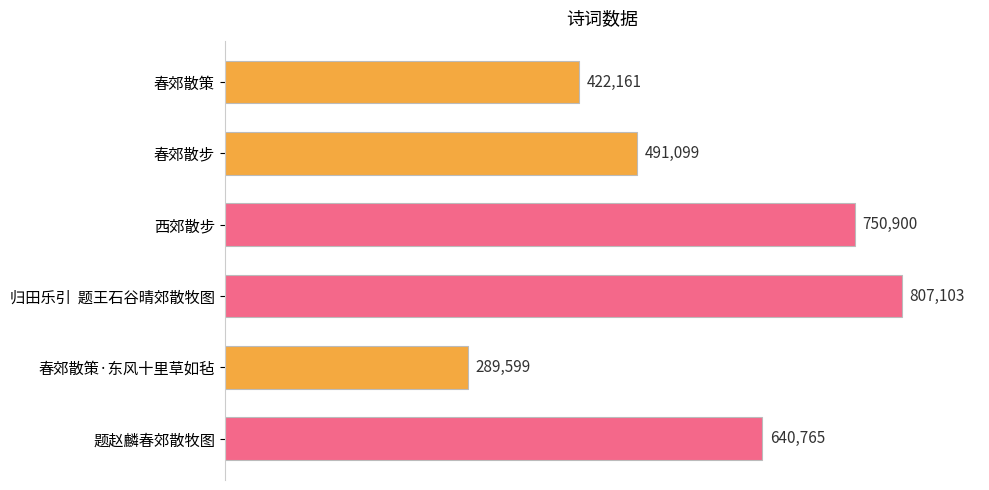

Rank the categories by value from lowest to highest.

春郊散策·东风十里草如毡, 春郊散策, 春郊散步, 题赵麟春郊散牧图, 西郊散步, 归田乐引  题王石谷晴郊散牧图